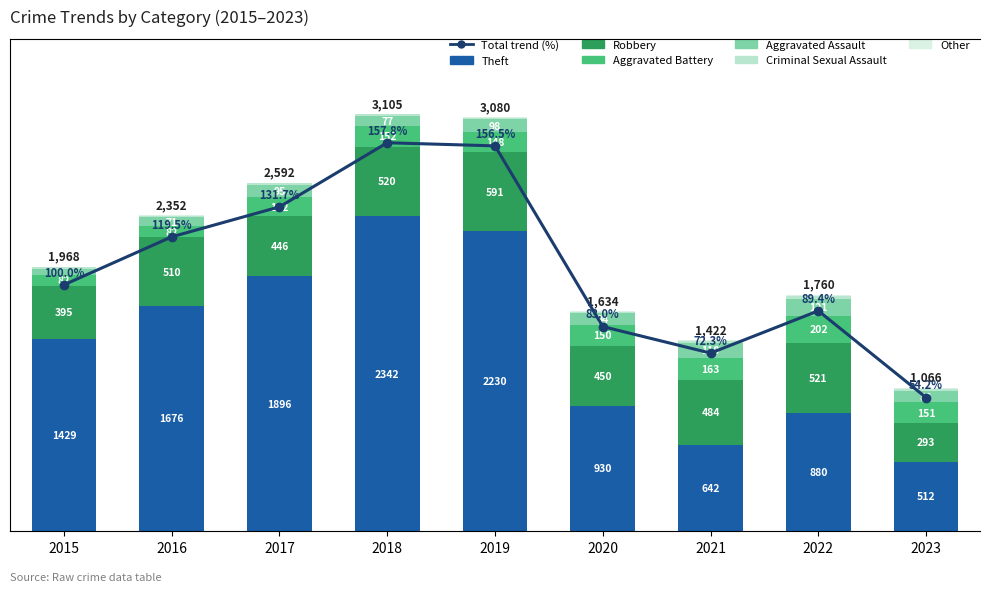

What is the difference between the maximum and second lowest values in the Aggravated Assault series?

50